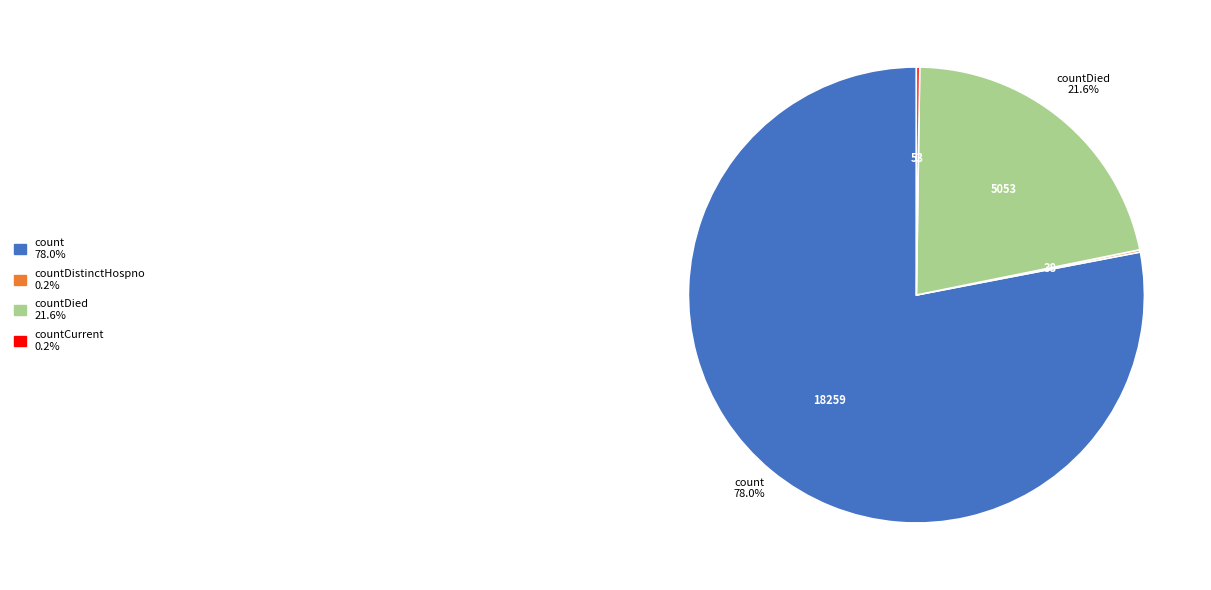

Does any single category account for the majority?

Yes